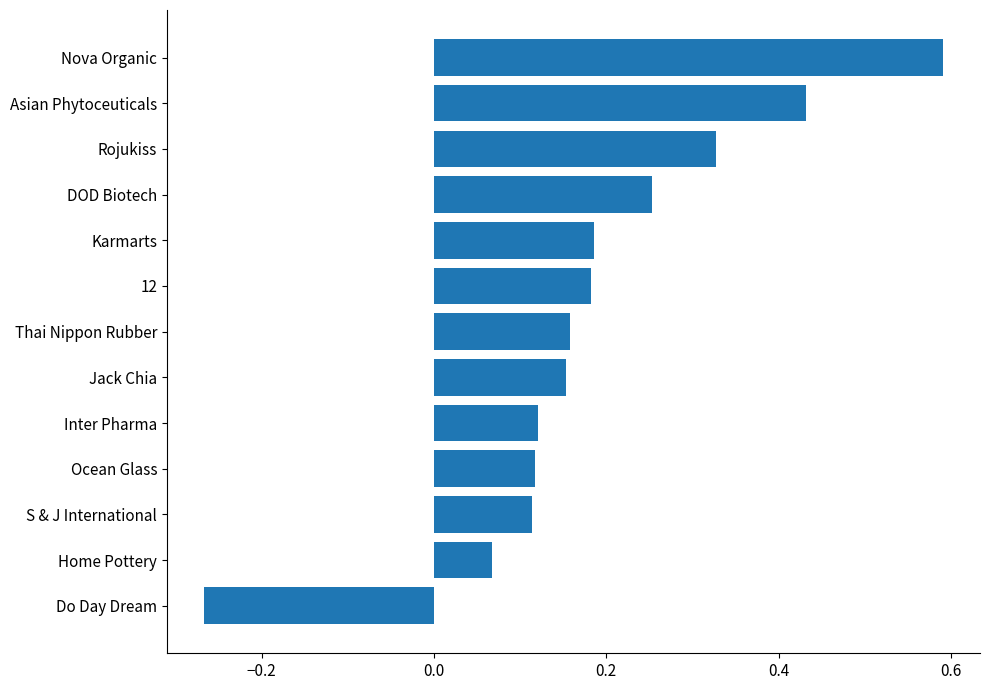

How many data points are less than 0?

1